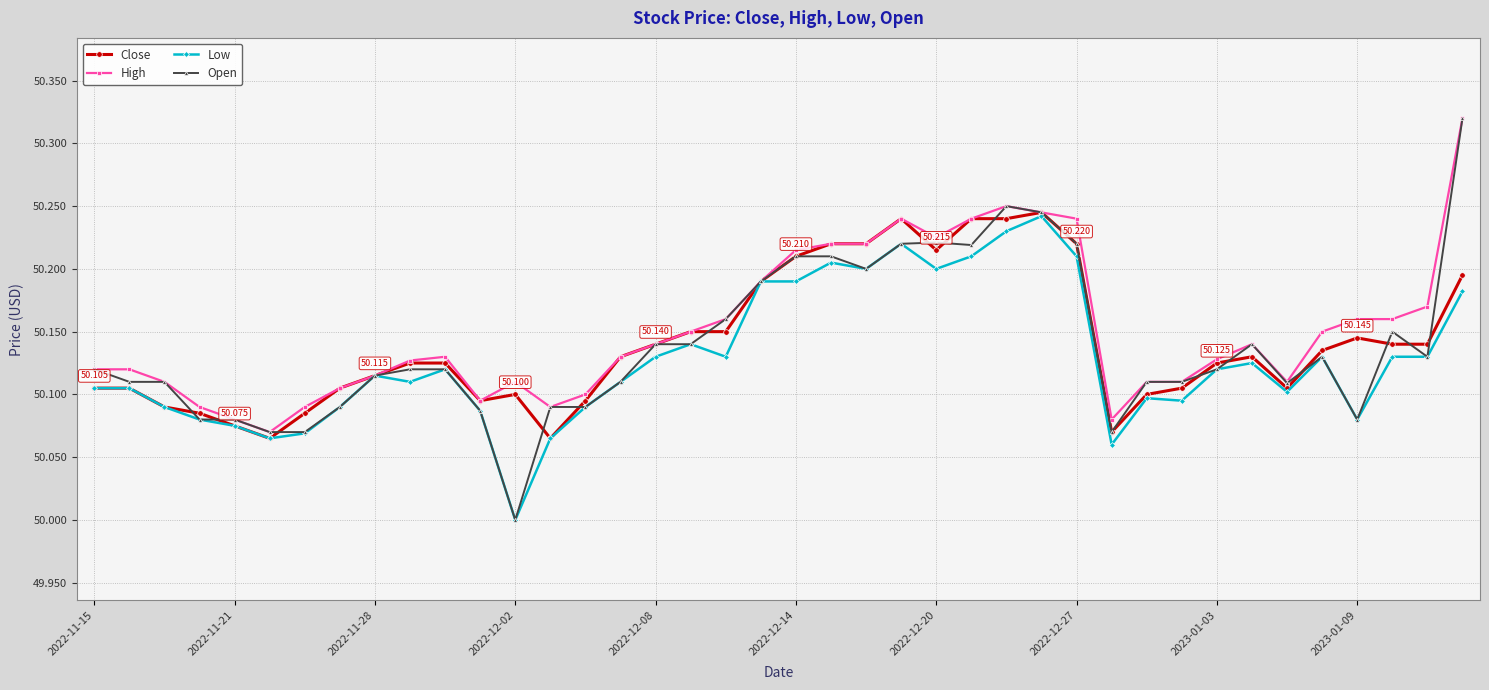

Is this an area chart (filled region under the line)?

No